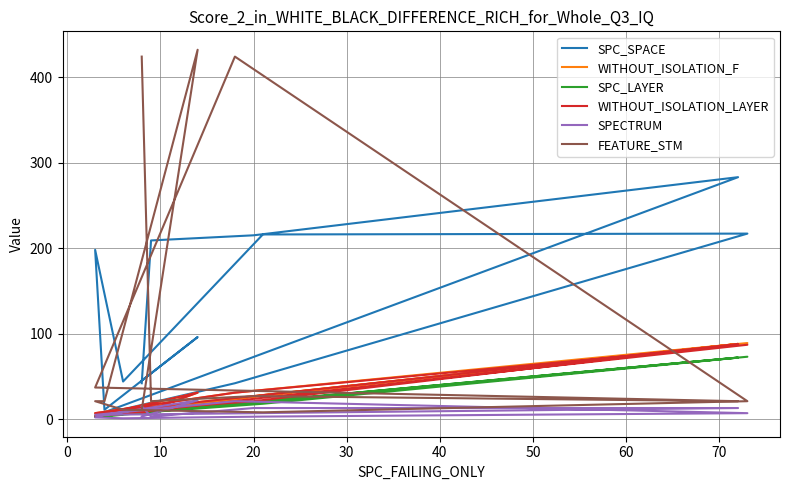

Where is the first local maximum for WITHOUT_ISOLATION_LAYER?

20